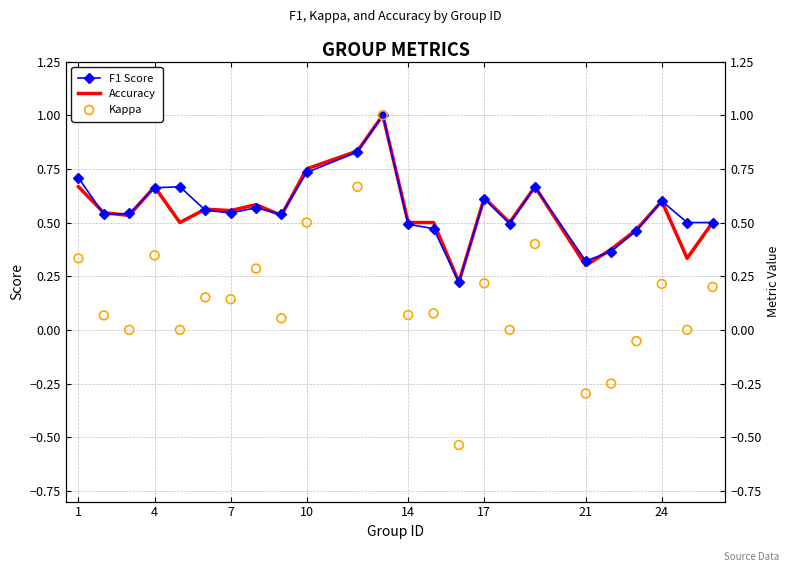

Which series contains the highest Y value?

F1 Score